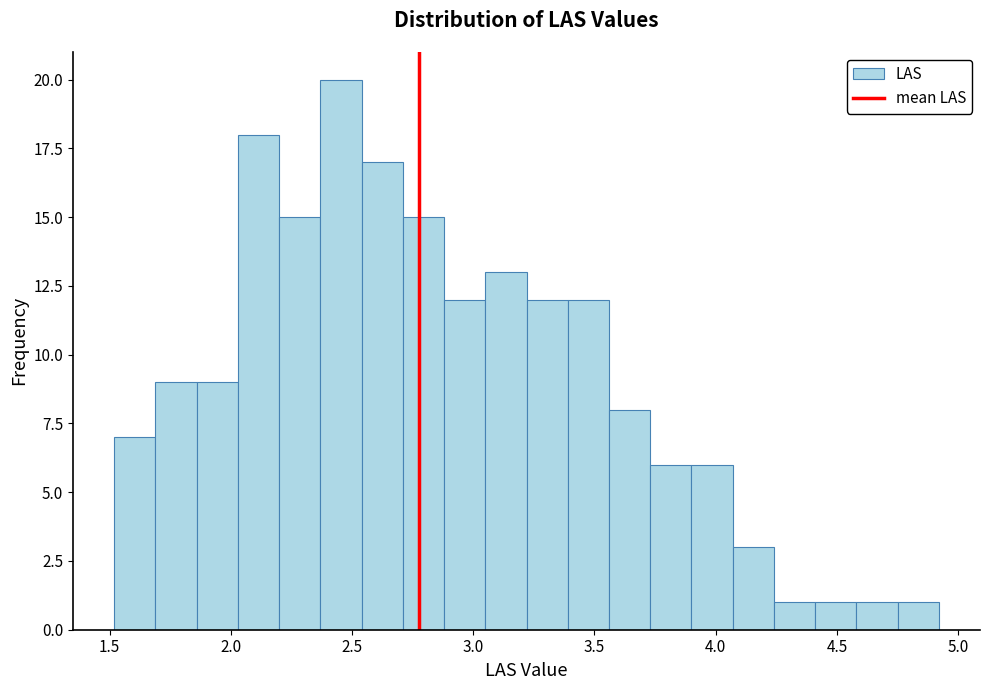

Read against the x-axis, roughly where is the centre of the tallest bar?

2.45